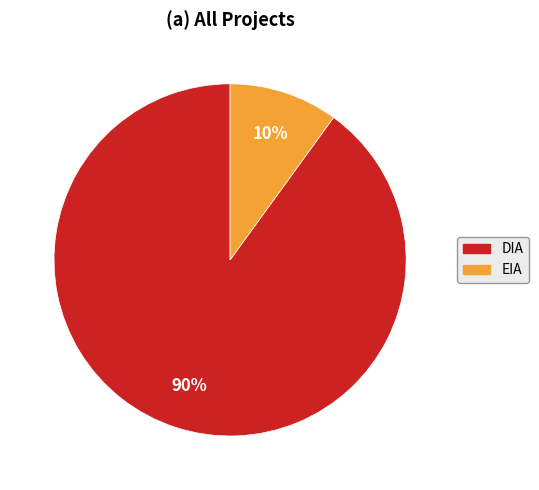

True or false: DIA accounts for 90% of the total.

True